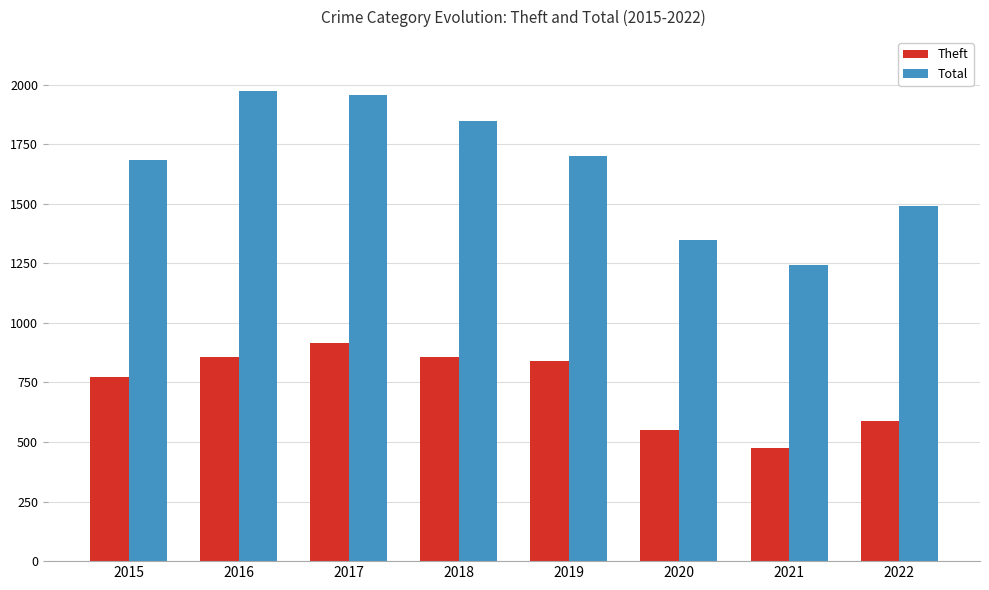

The value of Theft at 2020 is 286. True or false?

False